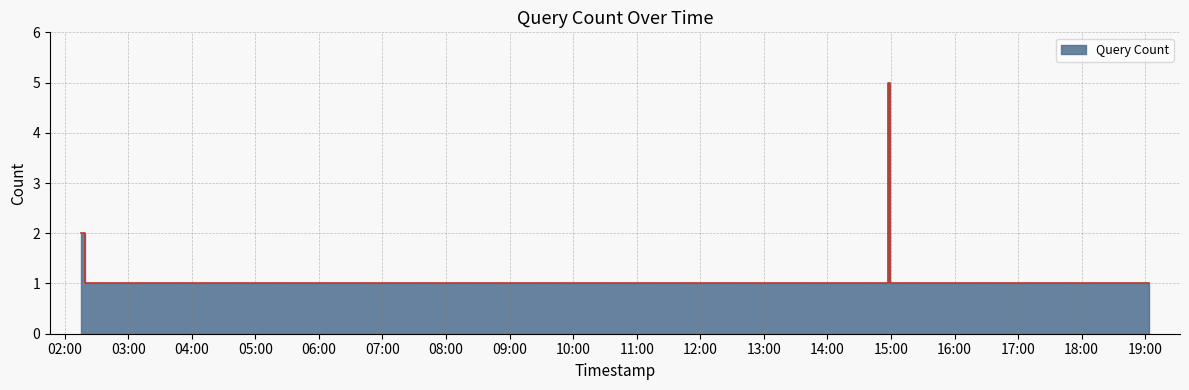

How many points are higher than both their immediate neighbors (excluding endpoints)?

1